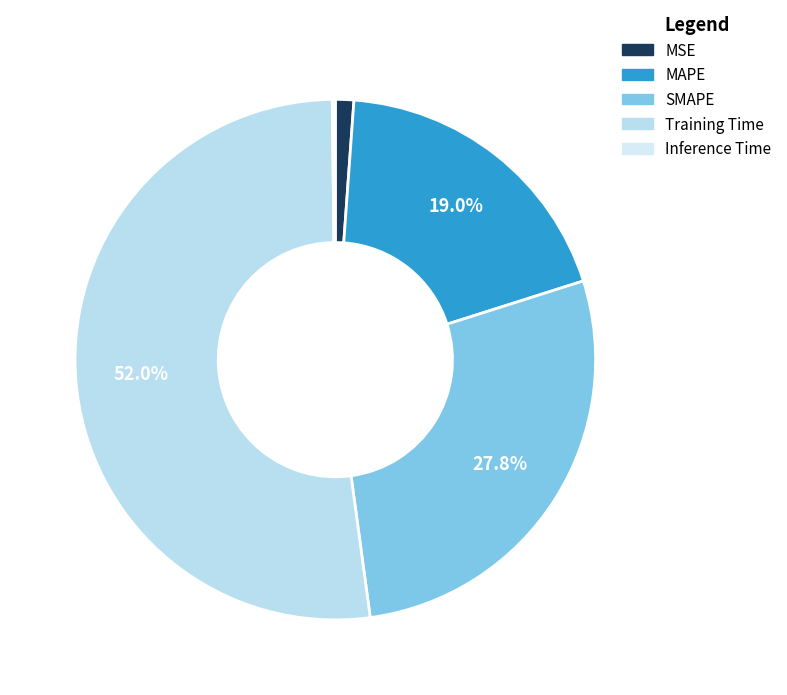

What is the smallest slice in the pie chart?

Inference Time